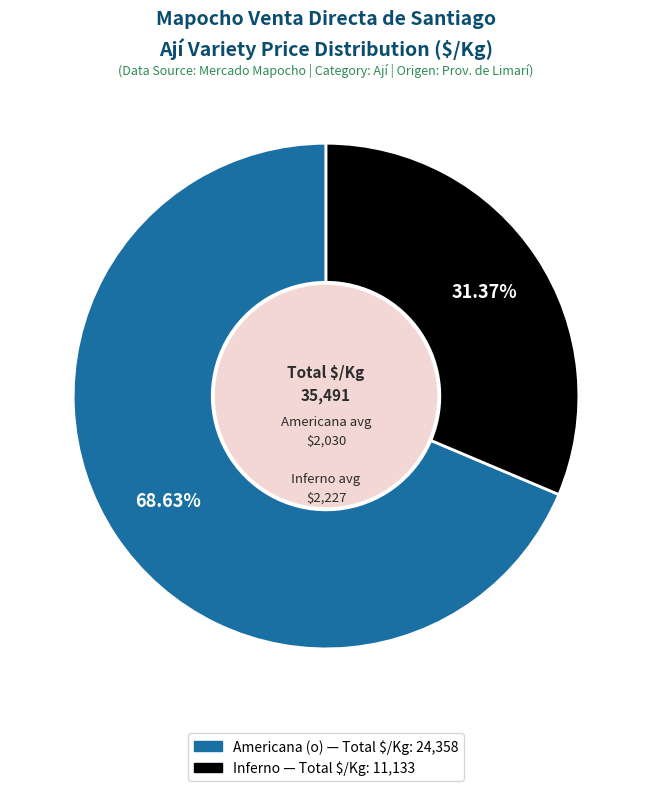

Is there a majority slice in this chart?

Yes